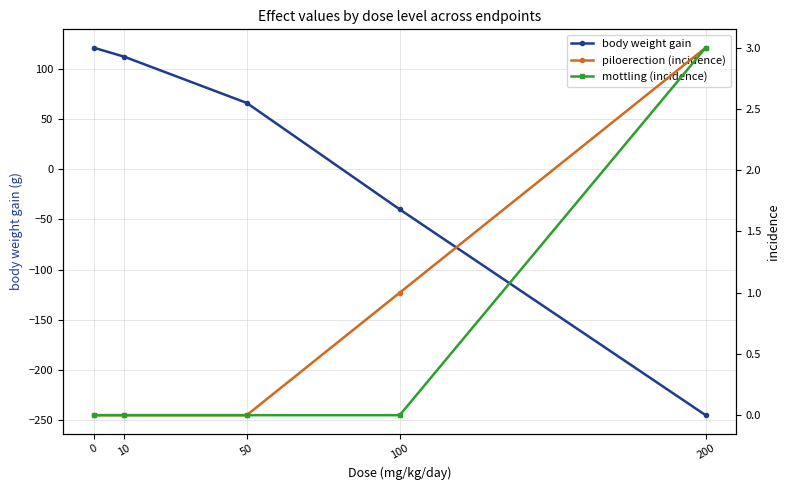

What is the difference between the maximum and second lowest values in the mottling (incidence) series?

3